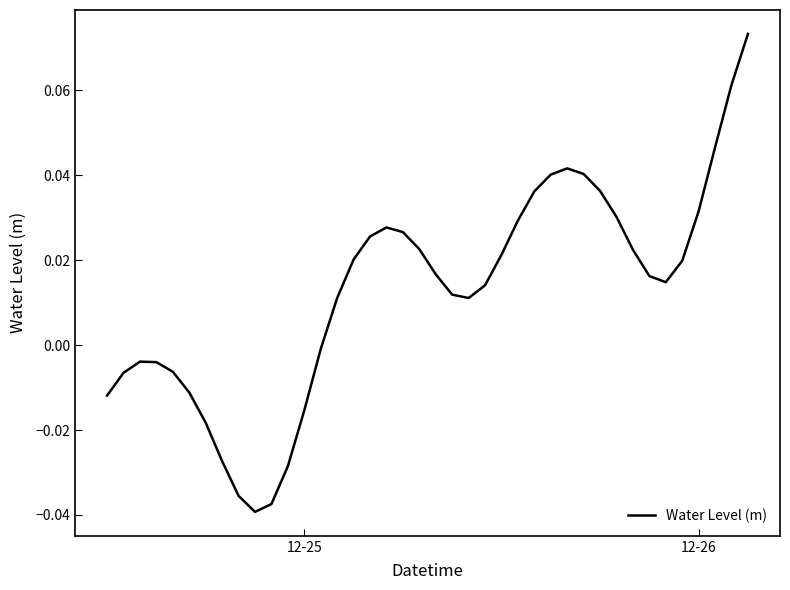

How many values are below zero?

14